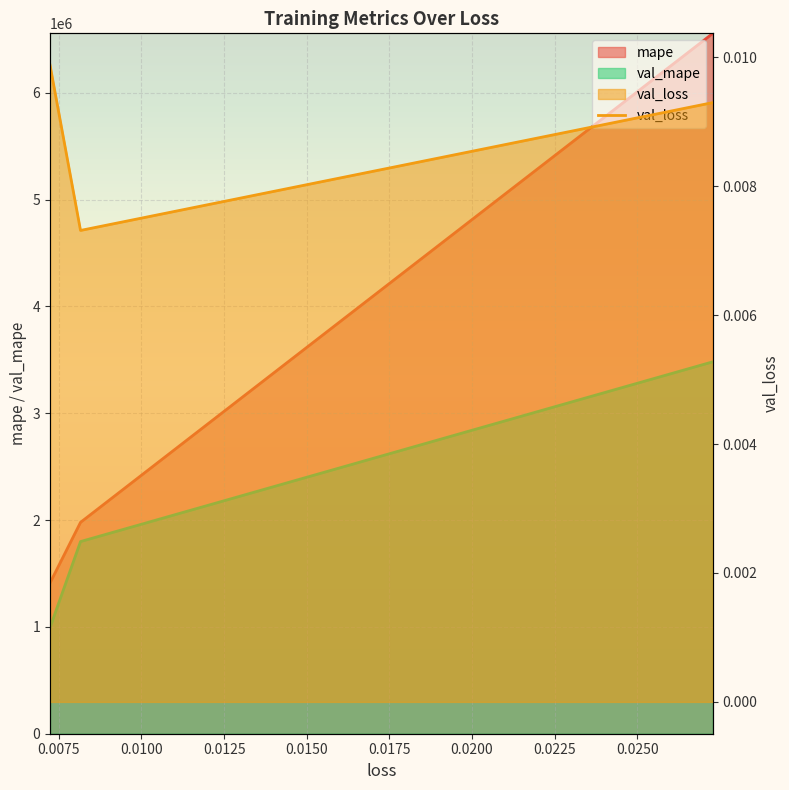

Where is the data nearest to the value 0?

0.0075